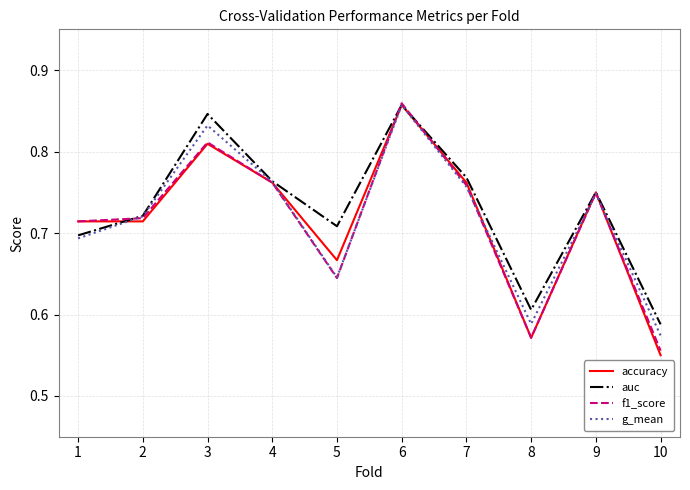

Which label corresponds to the smallest value in the chart?

10